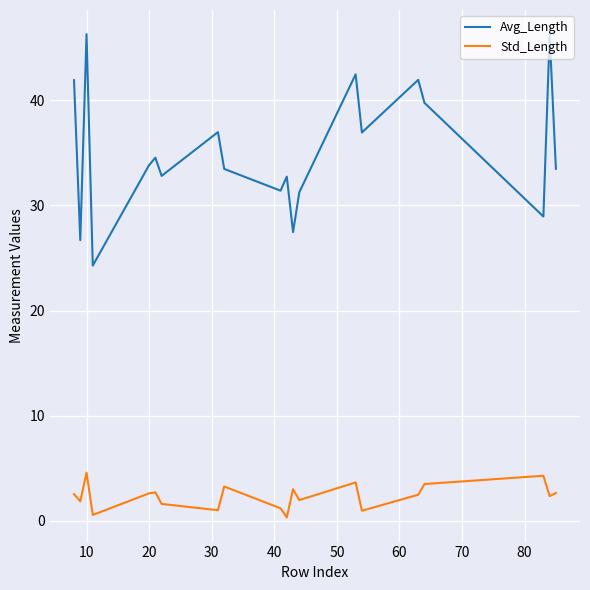

Which series has the largest total across all categories?

Avg_Length